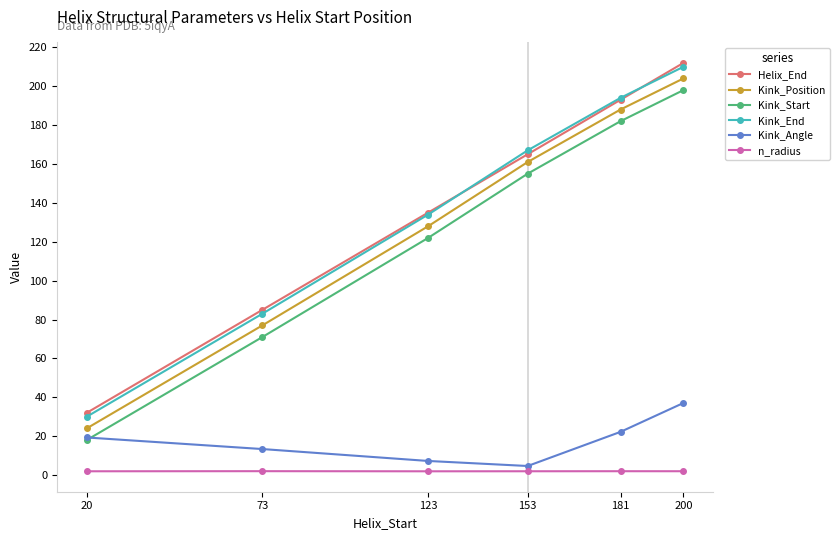

How many lines are shown in the chart?

6